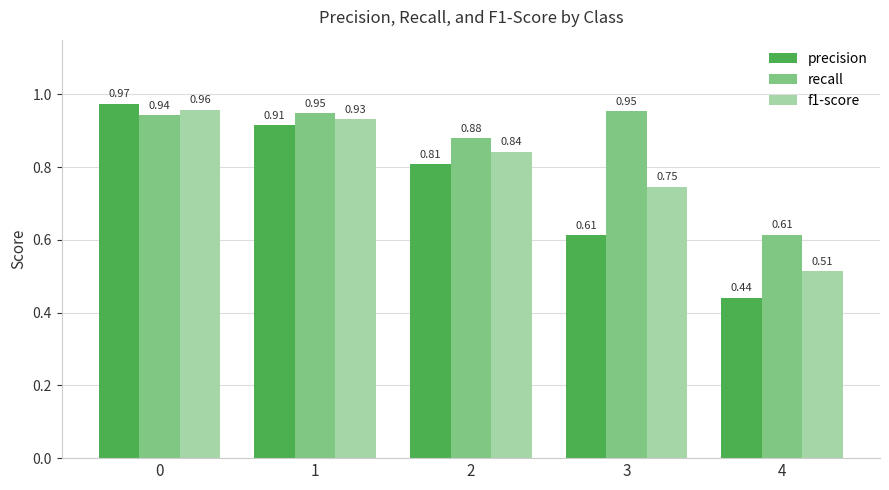

Is the value of recall at 1 greater than the value of f1-score at 2?

Yes